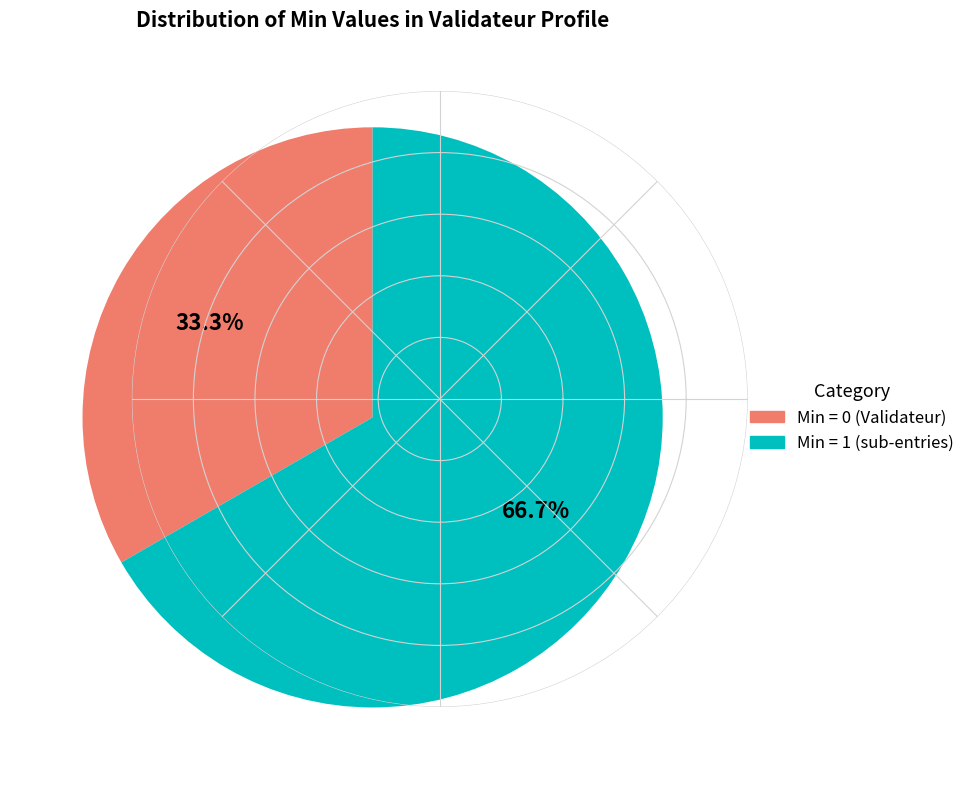

Is there a majority slice in this chart?

Yes